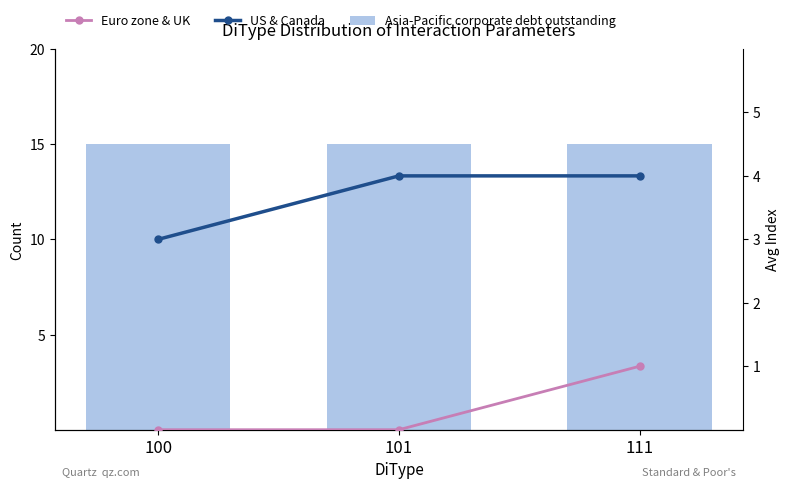

The value of US & Canada at 100 is 5. True or false?

False